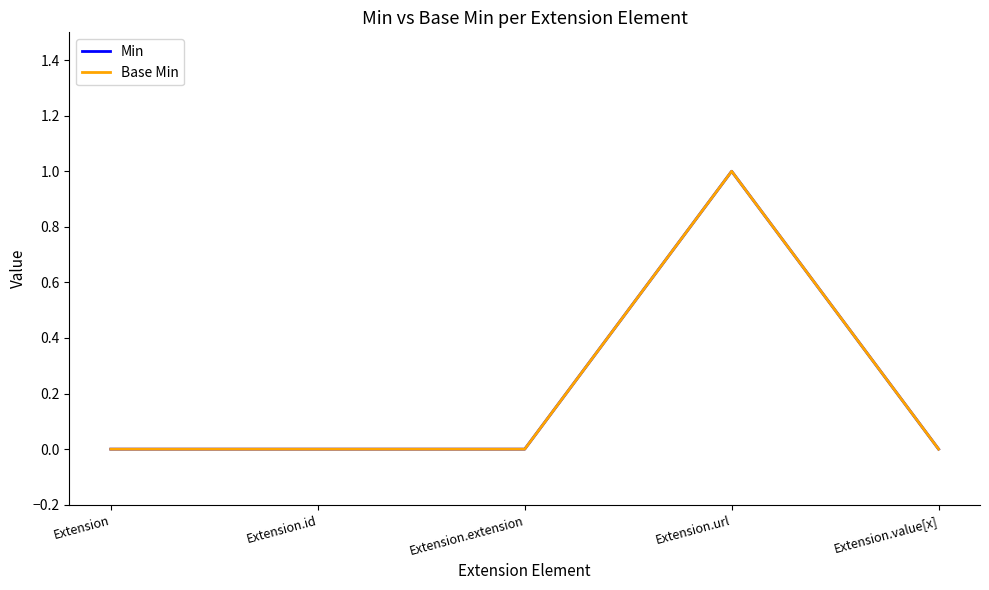

Does the chart have visible grid lines?

No